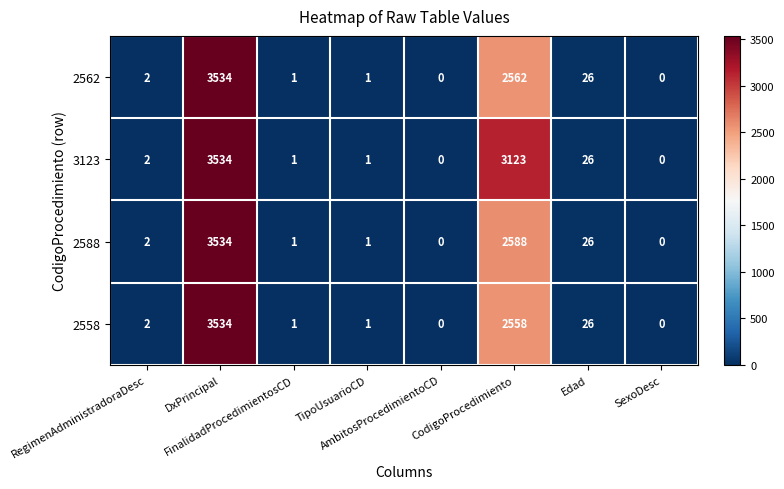

What is the difference between the maximum and minimum values in the 2562 series?

3534